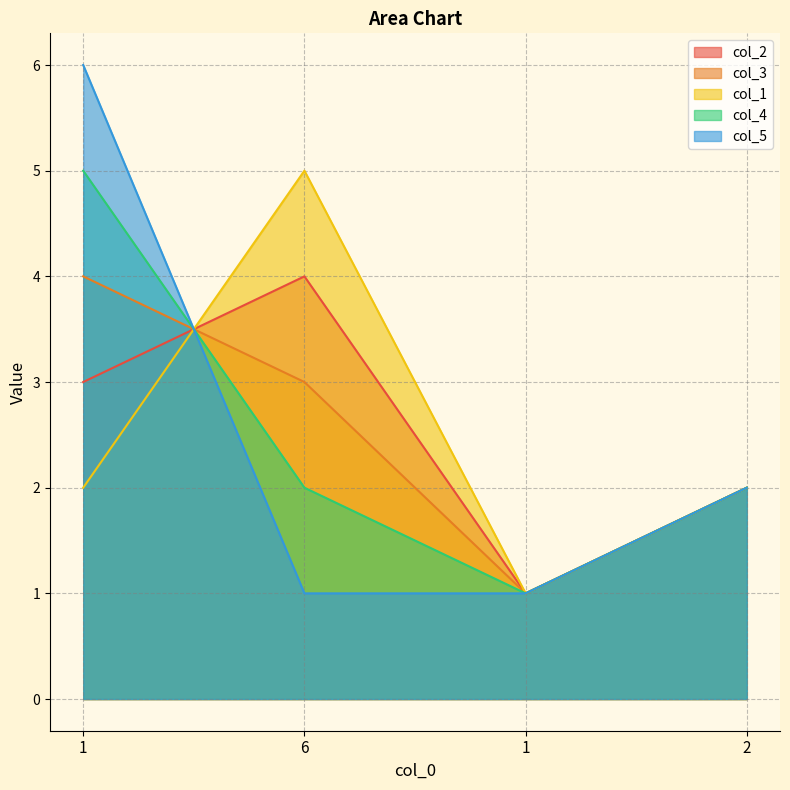

At which category does the chart reach its minimum across all series?

1